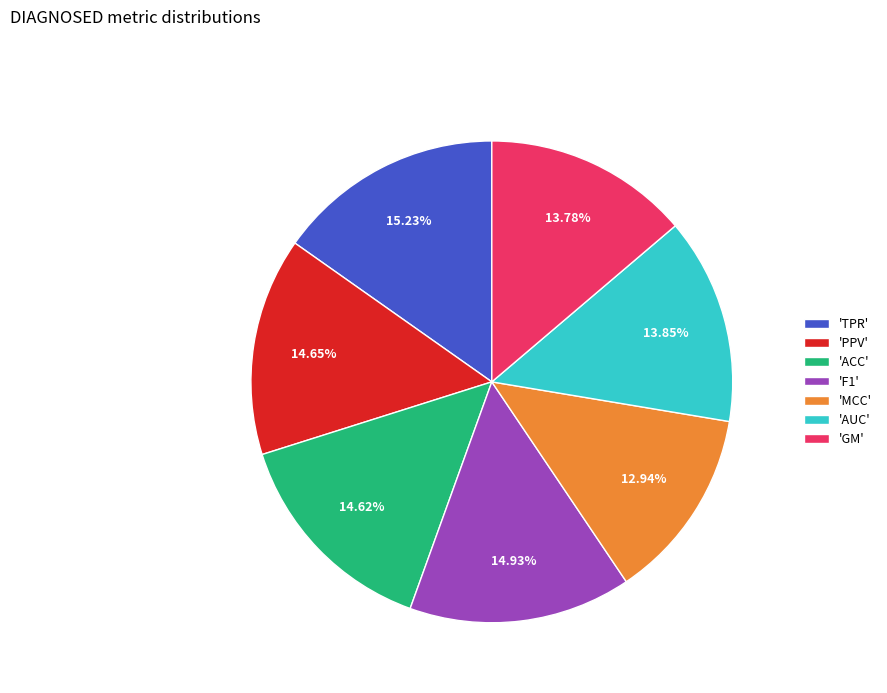

Does 'GM' represent more than half of the total?

No